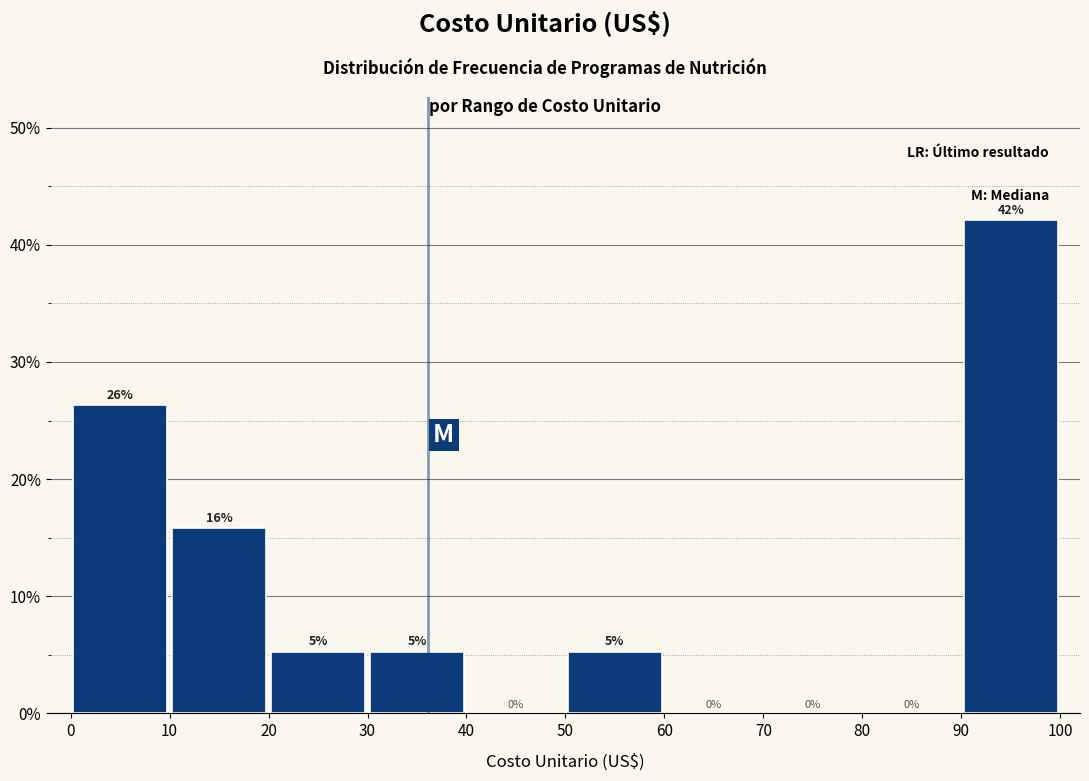

Which range on the x-axis has the tallest bar?

90 to 100